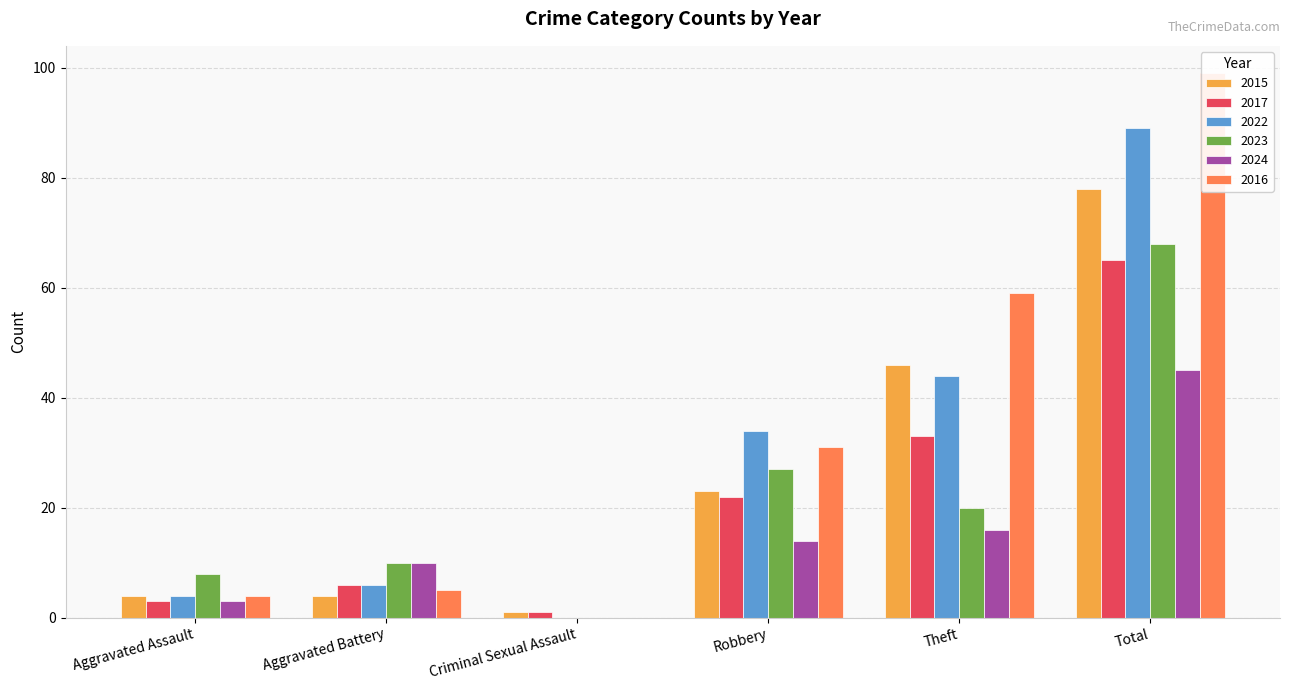

What is the average value of the 2016 series?

33